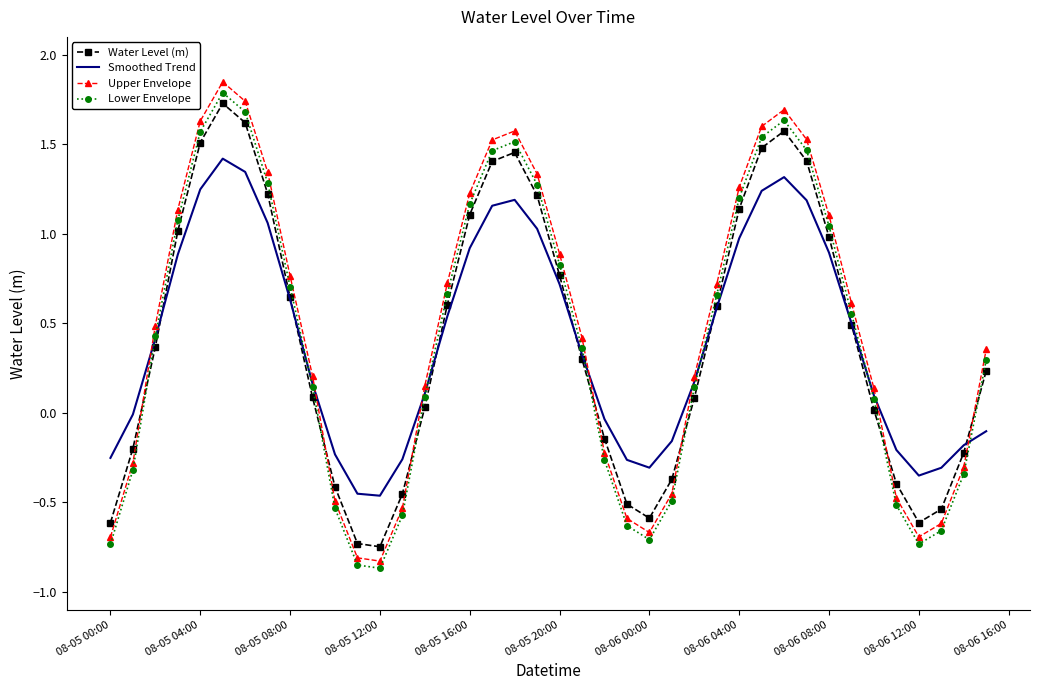

What are all the series names shown in the legend?

Water Level (m), Smoothed Trend, Upper Envelope, Lower Envelope